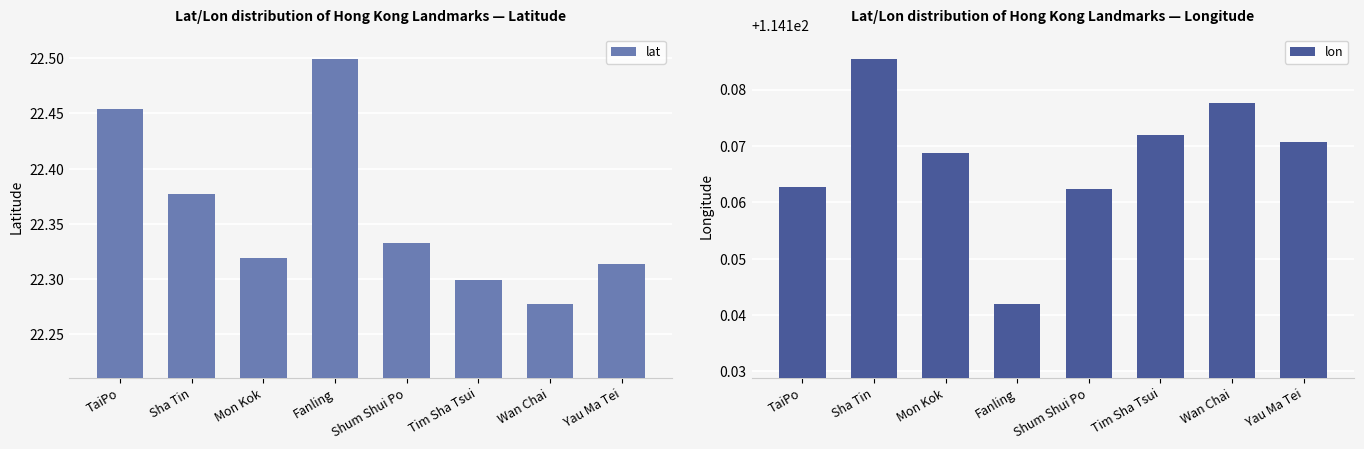

What is the average value of the lat series?

22.4